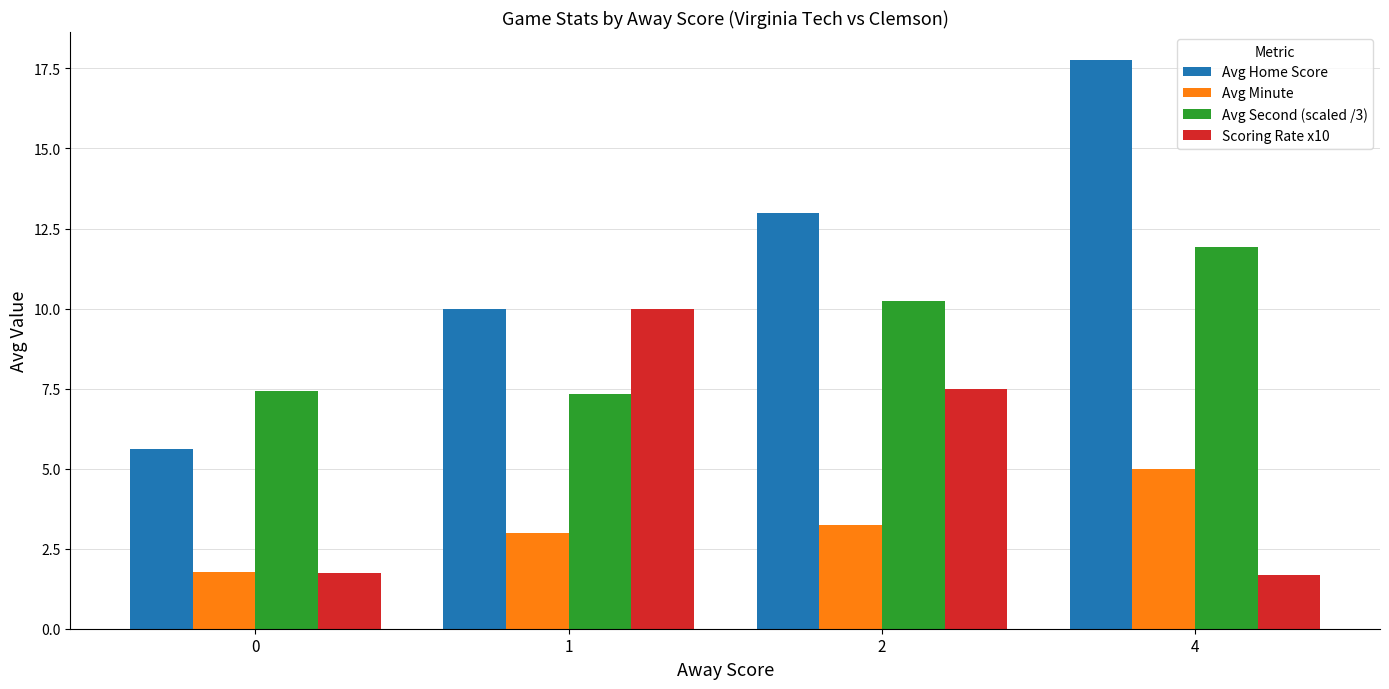

What is the sum of the Avg Home Score values at 0 and 1?

15.6